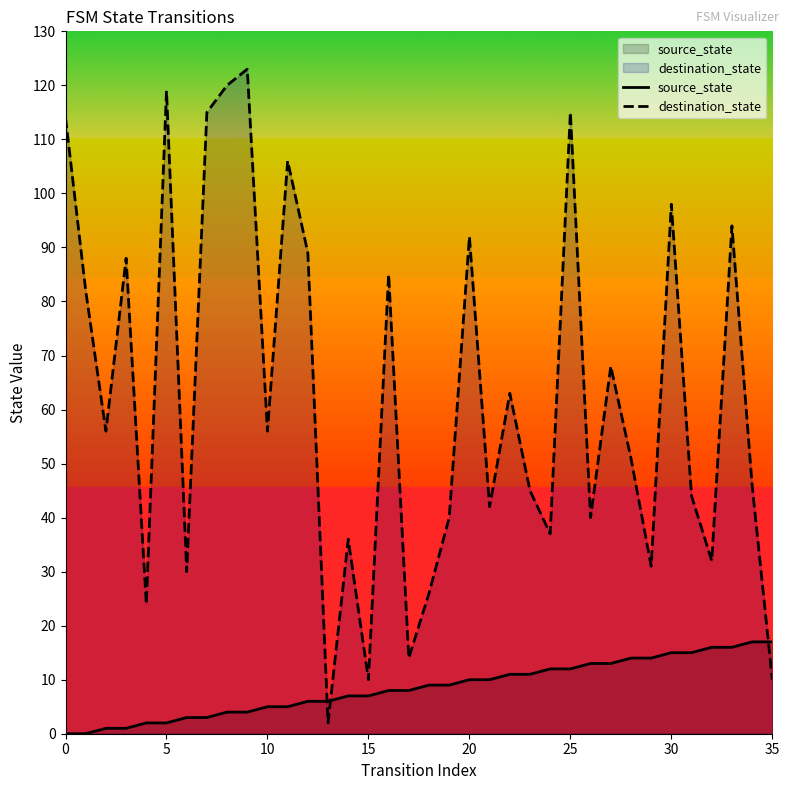

Does the chart have visible grid lines?

No